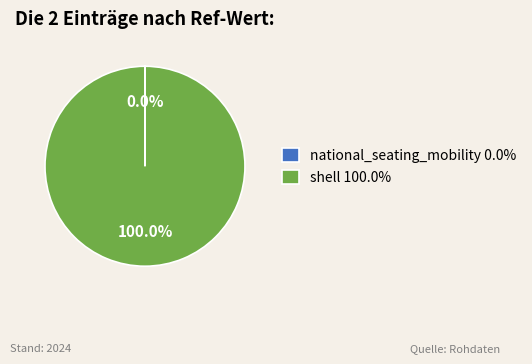

Is there any slice that represents more than half of the pie?

Yes